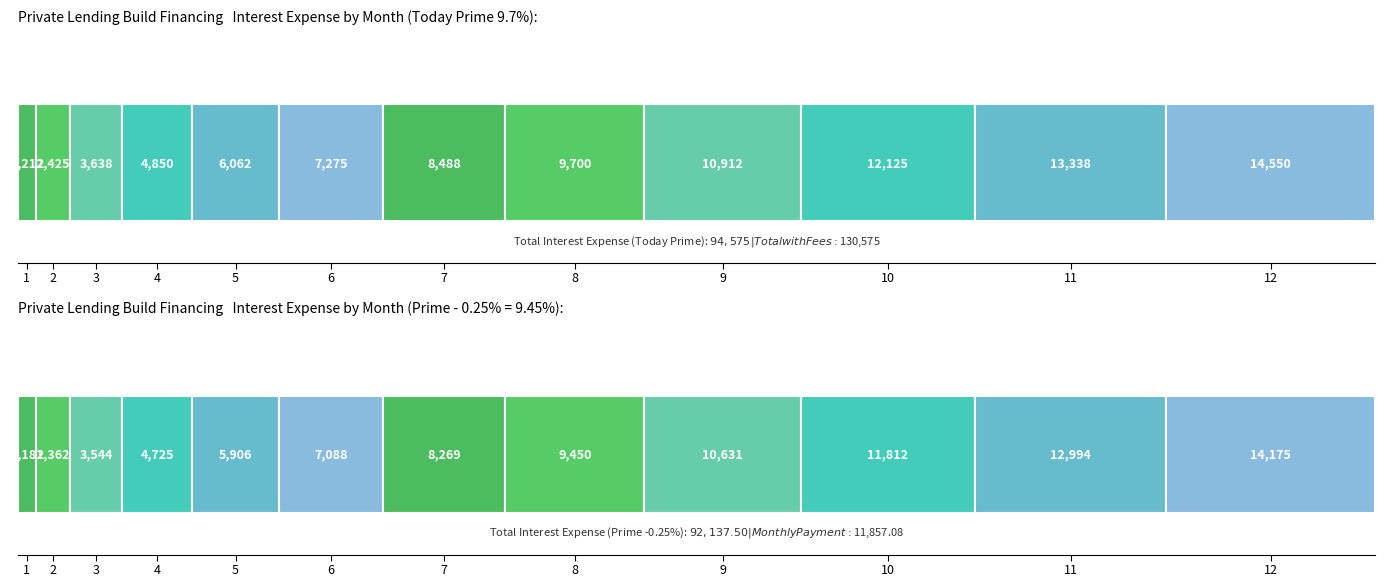

What is the sum of the Prime -0.25% (9.45%) values at 9 and 12?

24806.2